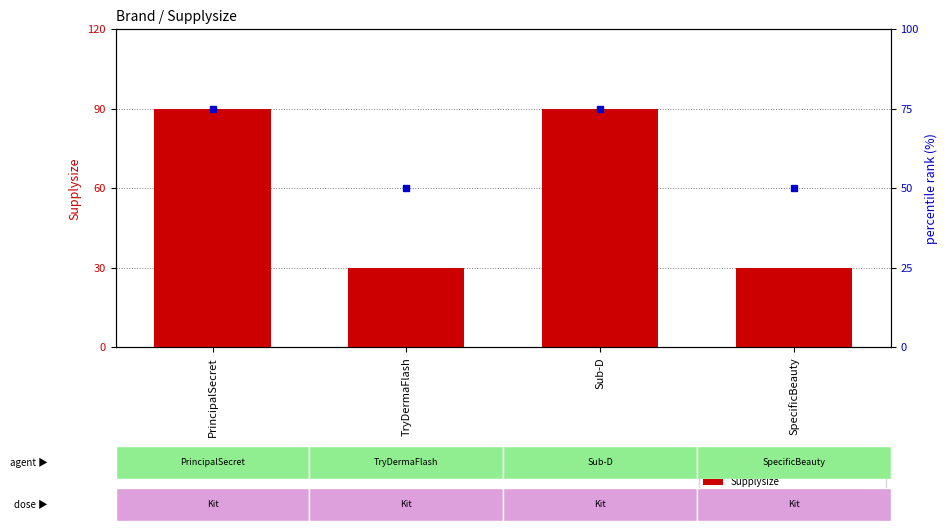

Which series changed the most between TryDermaFlash and SpecificBeauty?

Supplysize